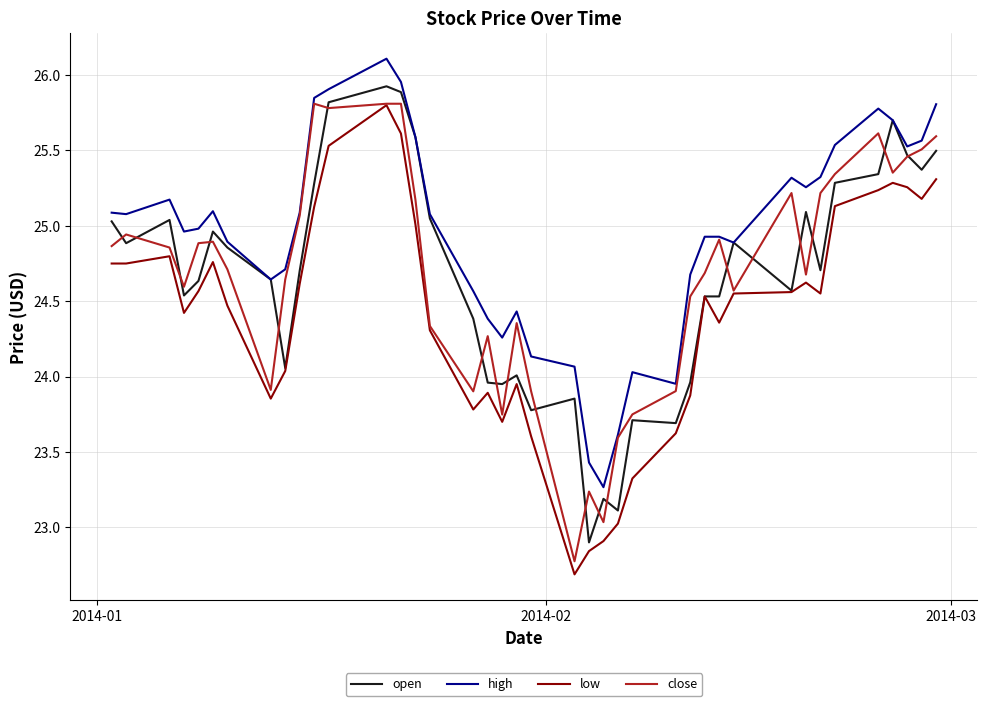

What is the minimum value shown in the chart?

22.7